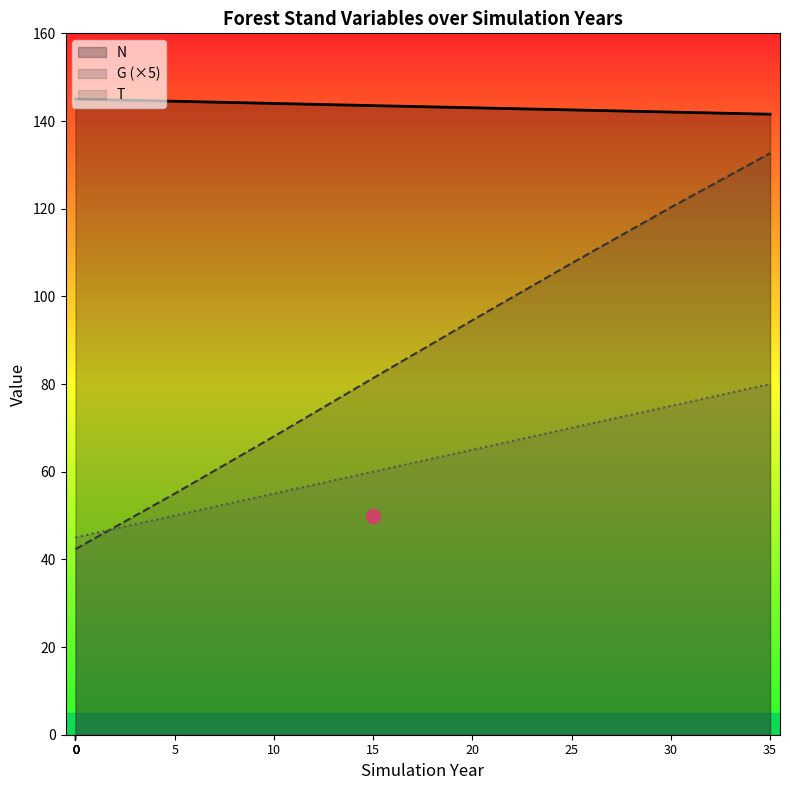

What is the difference between the second highest and second lowest values in the N series?

3.0